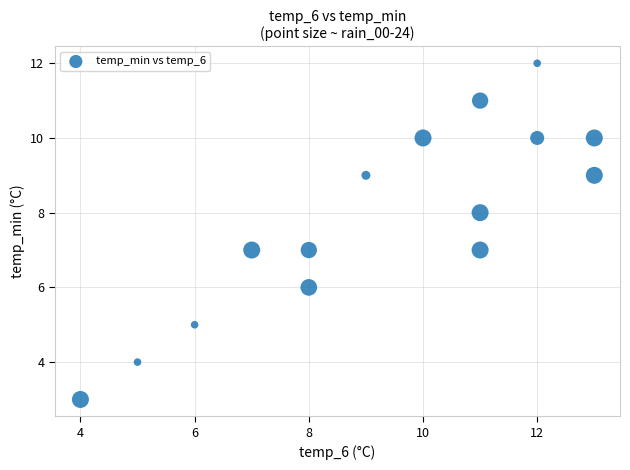

What is the range of X values (max minus min)?

9